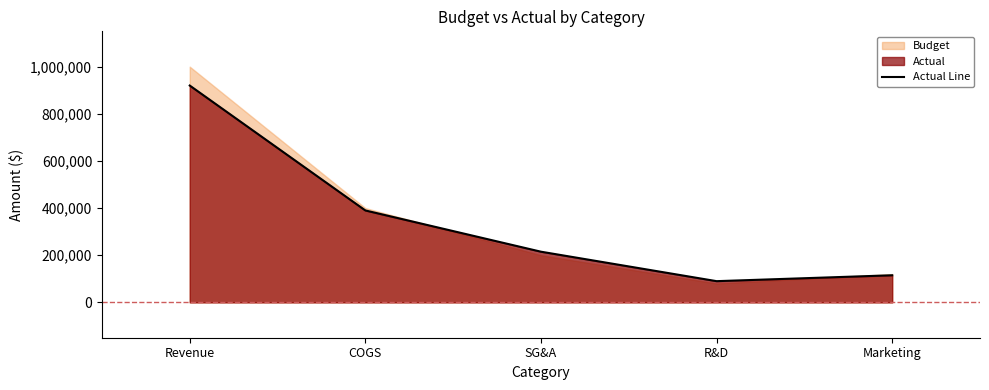

How many interior local valleys (lower than both neighbors) does the data have?

1